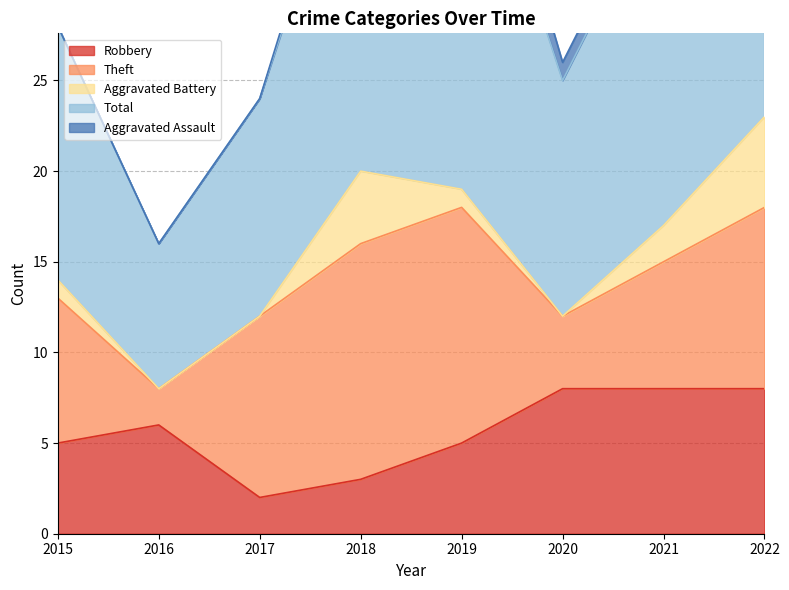

What is the difference between the highest and lowest values at 2018?

20